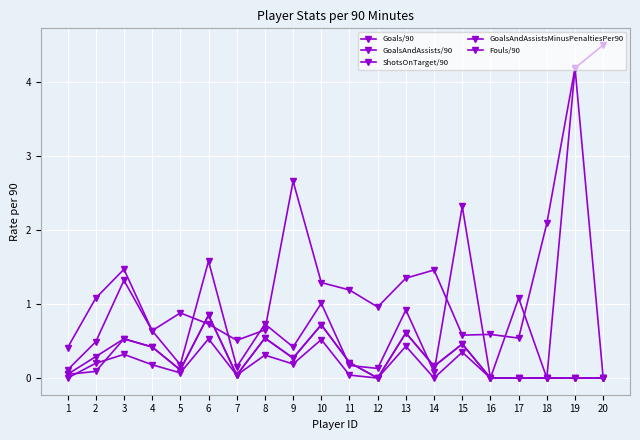

How many distinct data groups are displayed?

5